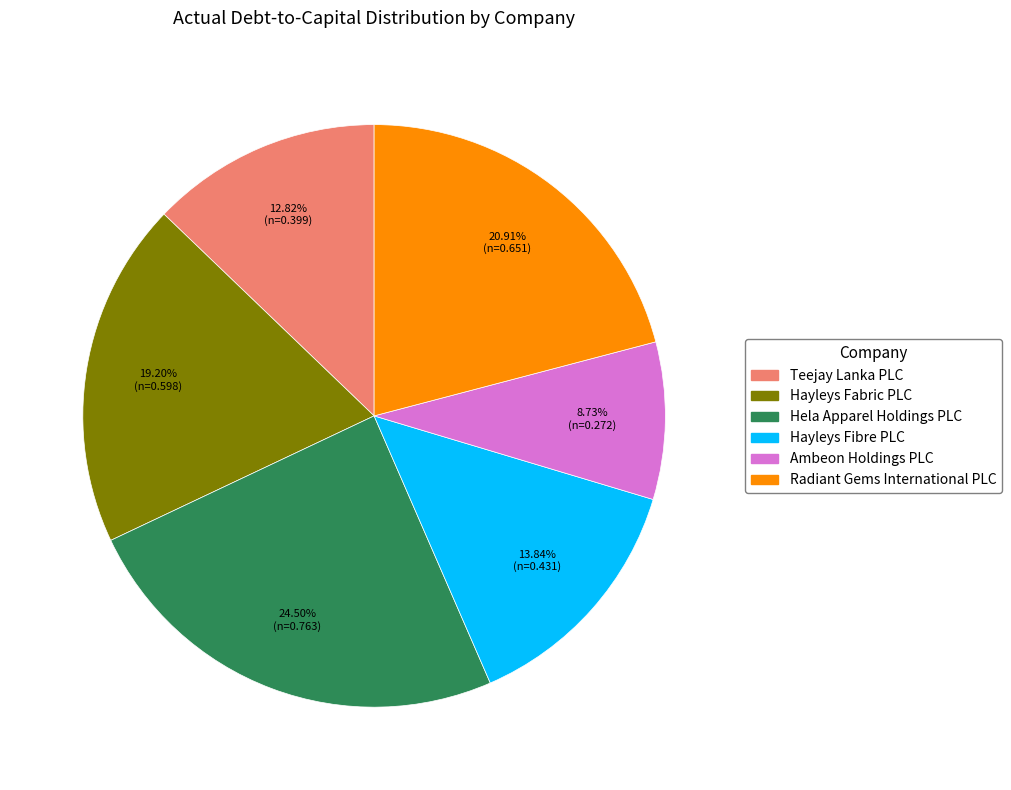

Does Teejay Lanka PLC represent more than half of the total?

No